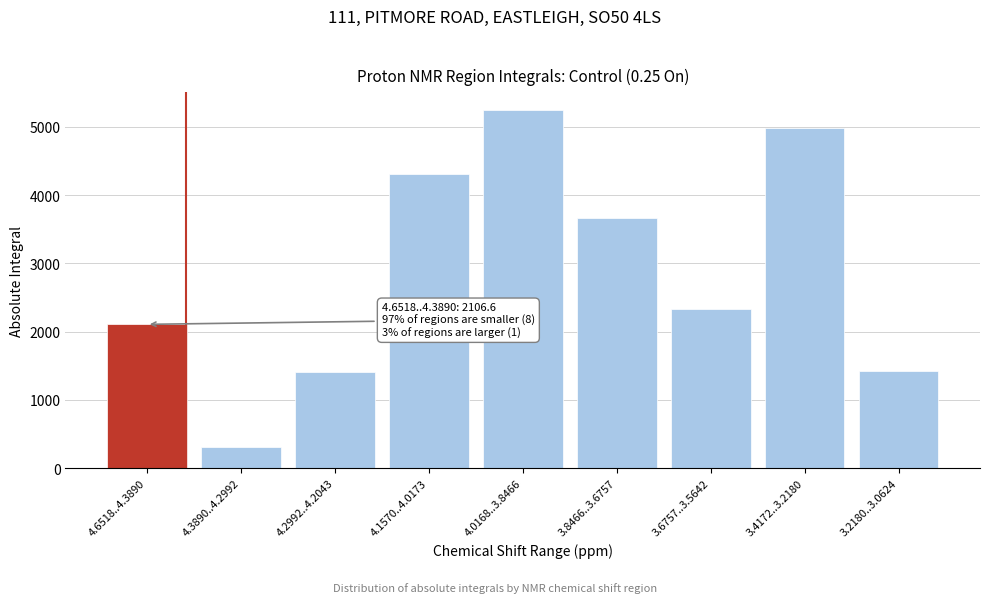

Reading left to right, list all the values displayed in this chart.

4.6518..4.3890=2106.6	4.3890..4.2992=315.8	4.2992..4.2043=1401.5	4.1570..4.0173=4304.9	4.0168..3.8466=5245.7	3.8466..3.6757=3669.4	3.6757..3.5642=2328.1	3.4172..3.2180=4992.0	3.2180..3.0624=1429.1